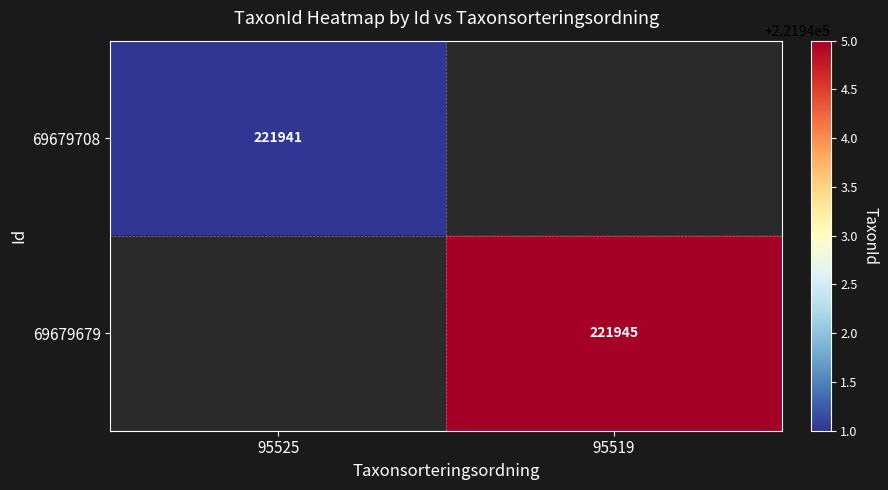

At which category is the sum across all series the highest?

95519